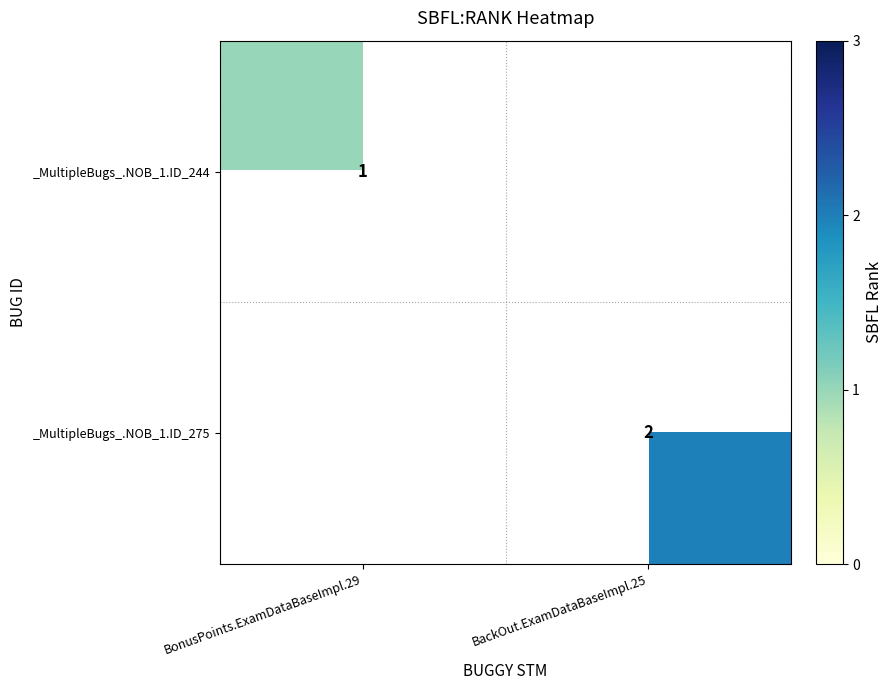

True or false: _MultipleBugs_.NOB_1.ID_275 has a value of 1 at BackOut.ExamDataBaseImpl.25.

False